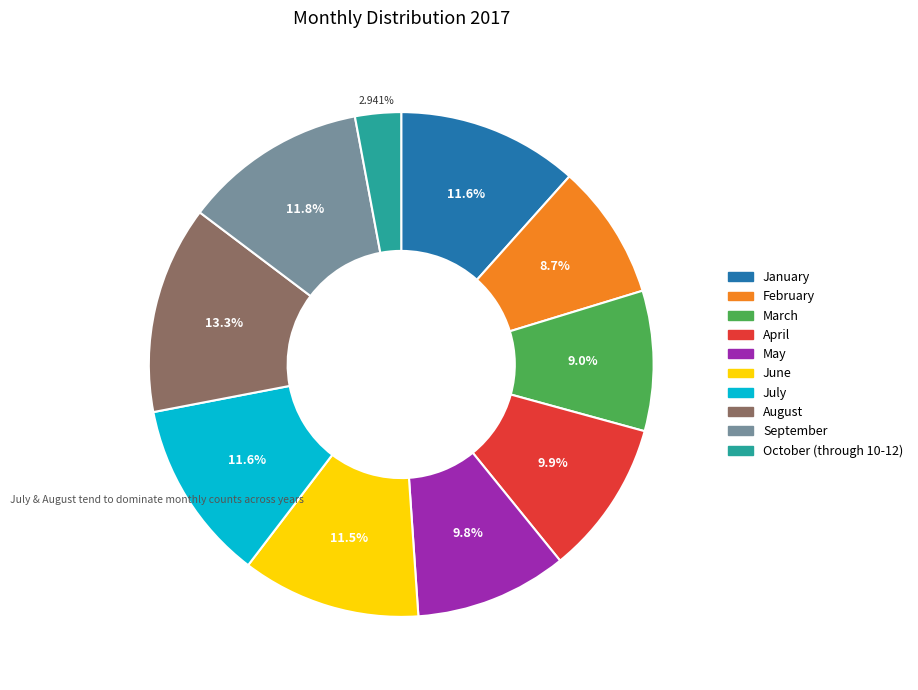

To the nearest percent, what is the combined percentage of January and May?

21%